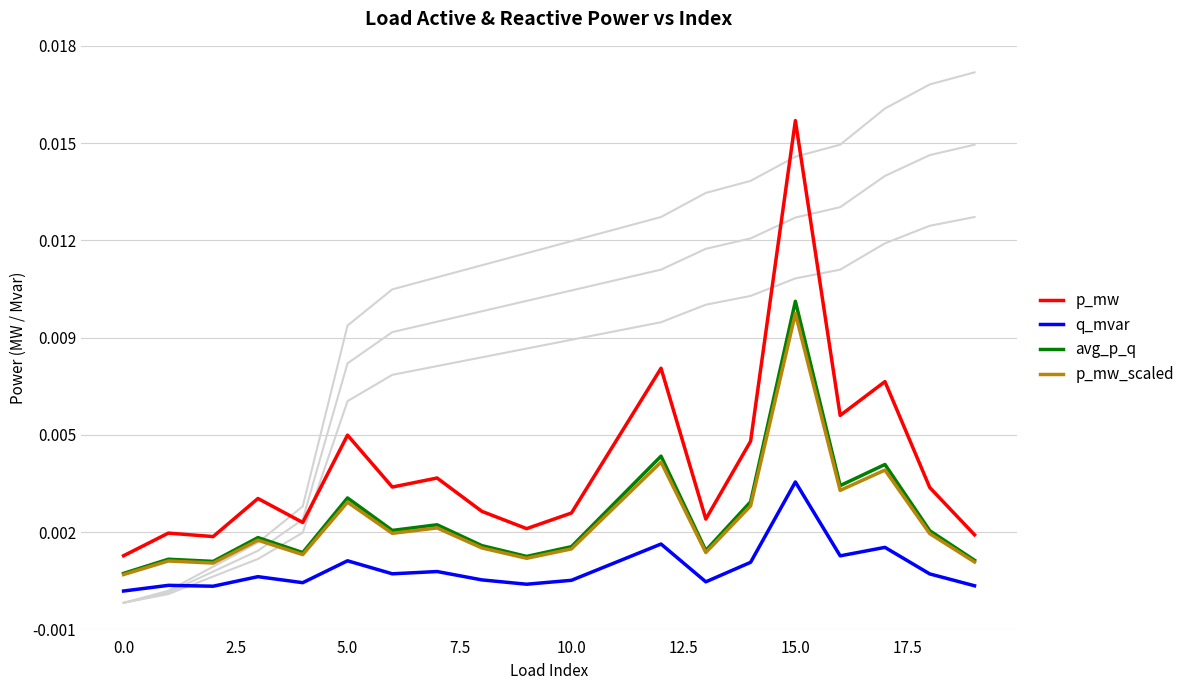

Which label corresponds to the largest value in the chart?

15